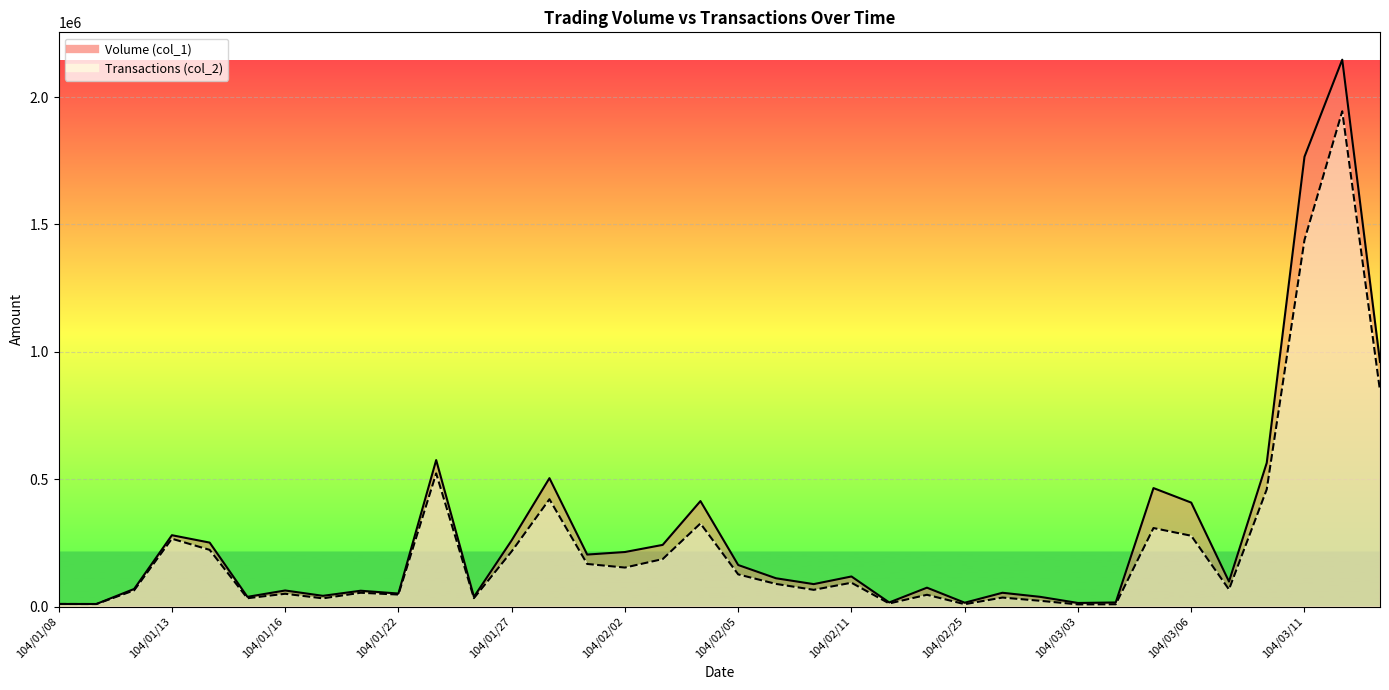

Reading left to right, what are all the values shown in this chart?

Volume (col_1): 10000	10000	69000	280000	251000	38000	63000	42000	62000	51000	575000	38000	260000	504000	204000	214000	242000	414000	163000	111000	88000	118000	16000	74000	15000	54000	38000	14000	16000	465000	408000	98000	564000	1766000	2147000	960000
Transactions (col_2): 10100	9700	63480	266220	222440	32530	50070	32100	54060	46920	522630	32810	216480	421240	167120	152940	186300	326080	126170	88800	65520	93380	12000	46070	9120	35160	22480	8260	8800	308120	277870	66960	459990	1439330	1944450	847220